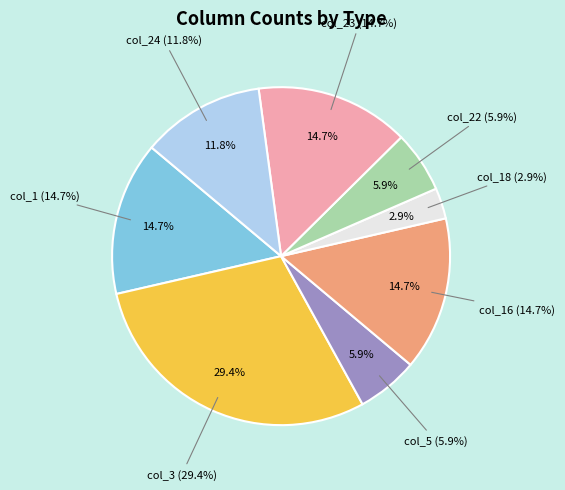

To the nearest percent, what percentage of the pie is col_24?

12%